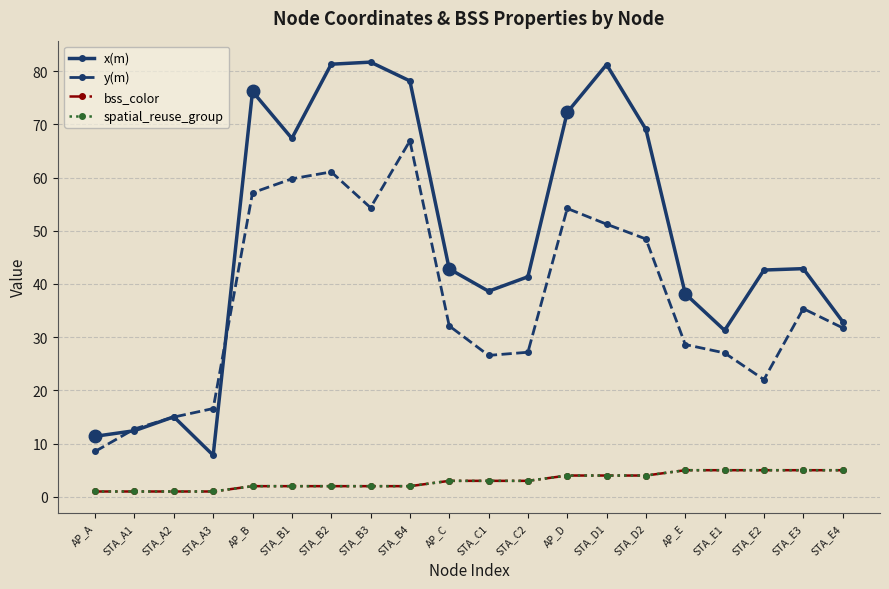

What is the sum of all y(m) values?

736.7